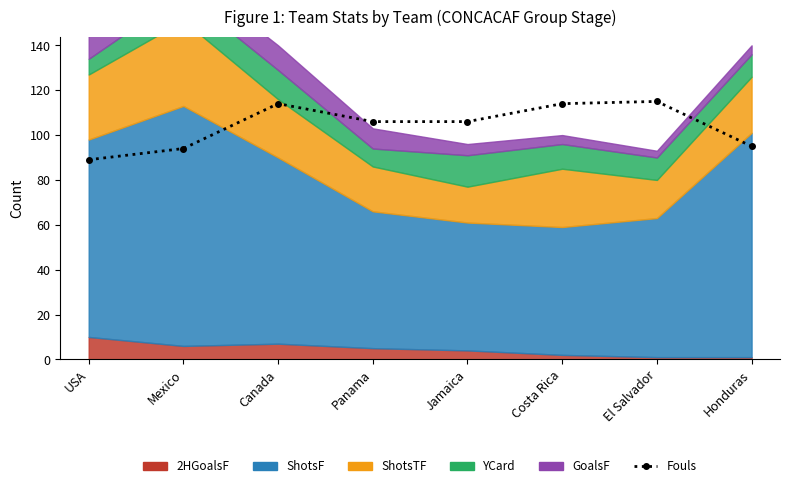

Count the number of values greater than 106.

3